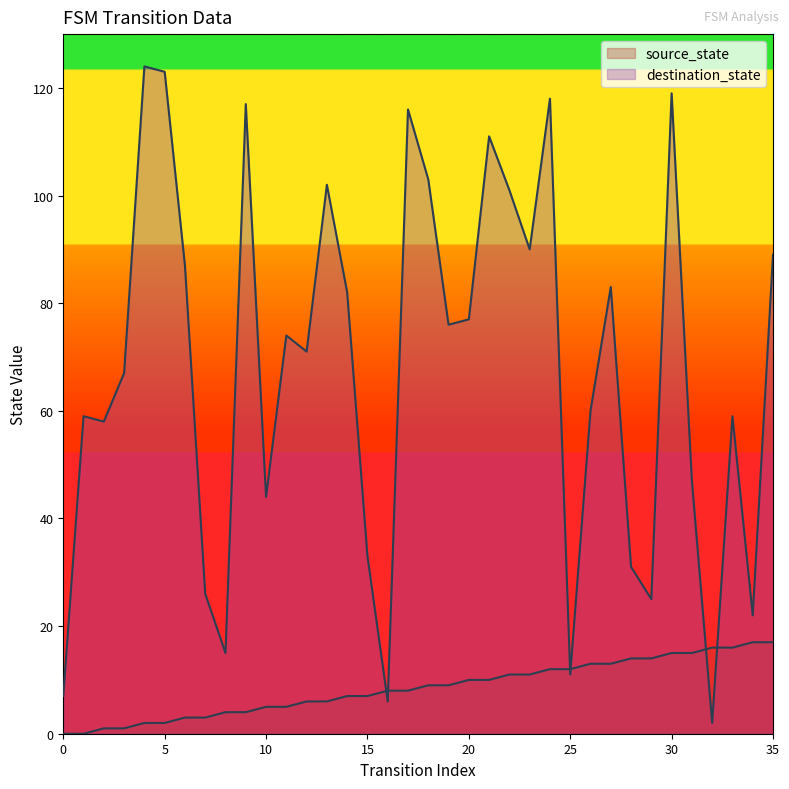

What is the difference between the highest and lowest values at 26?

47